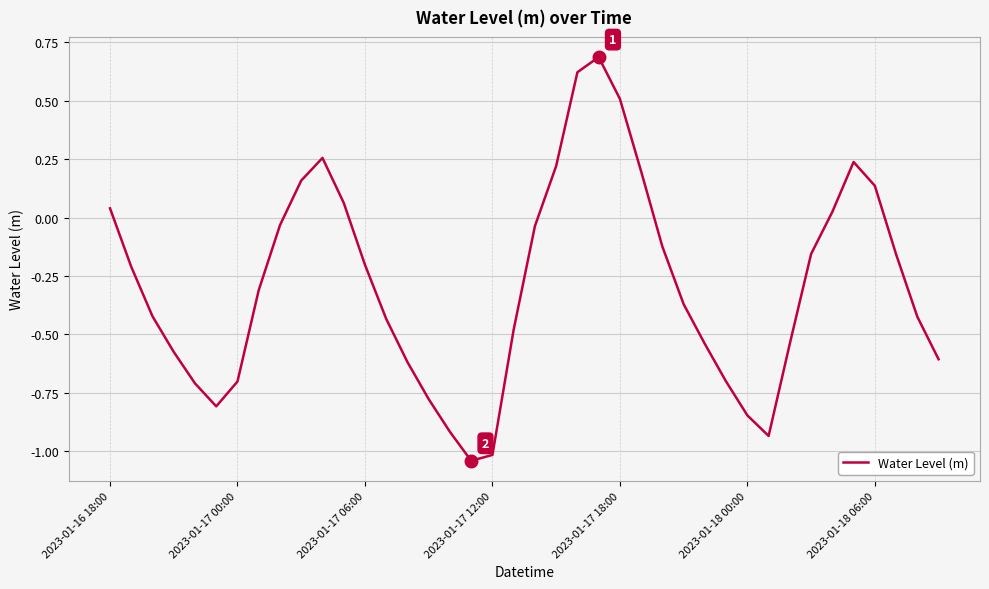

What is the difference between the maximum and minimum values?

1.7